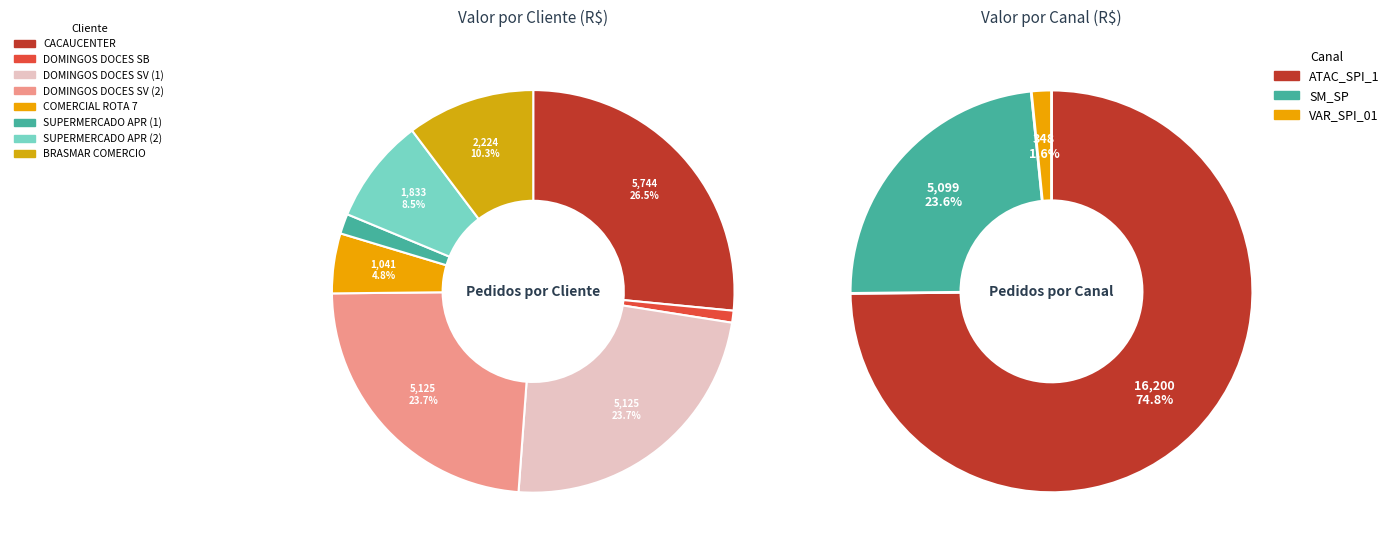

How many segments does this pie chart have?

8